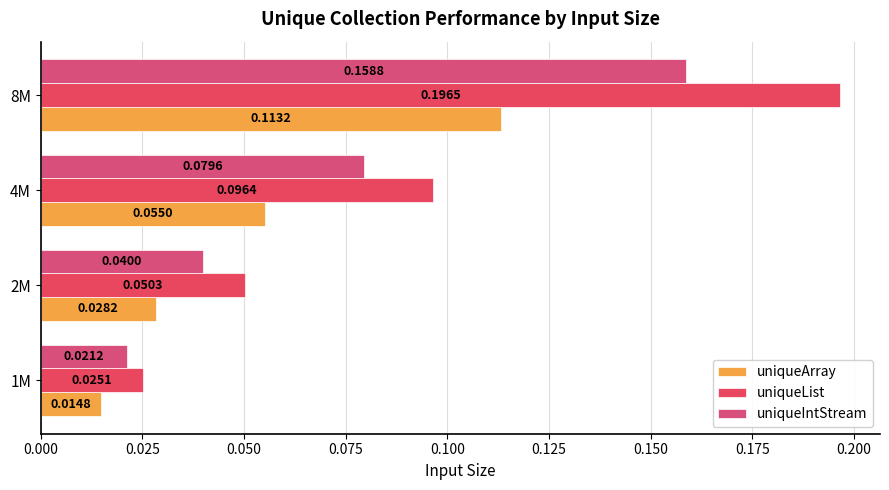

Rank the series by their average value, from highest to lowest.

uniqueList, uniqueIntStream, uniqueArray